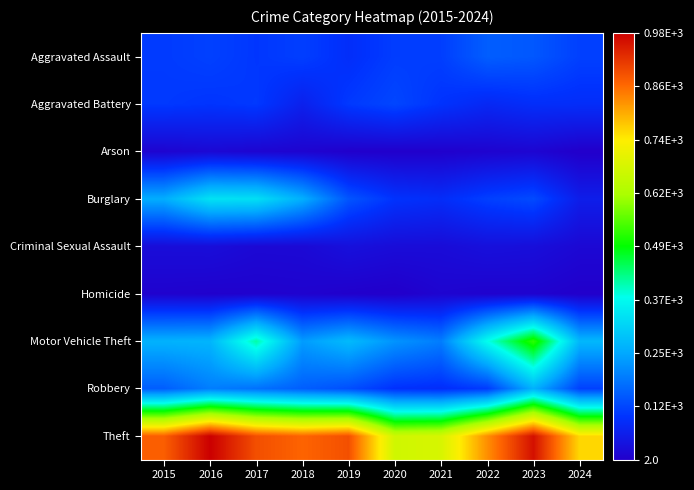

Which has a higher value, 2017 or 2015?

2015